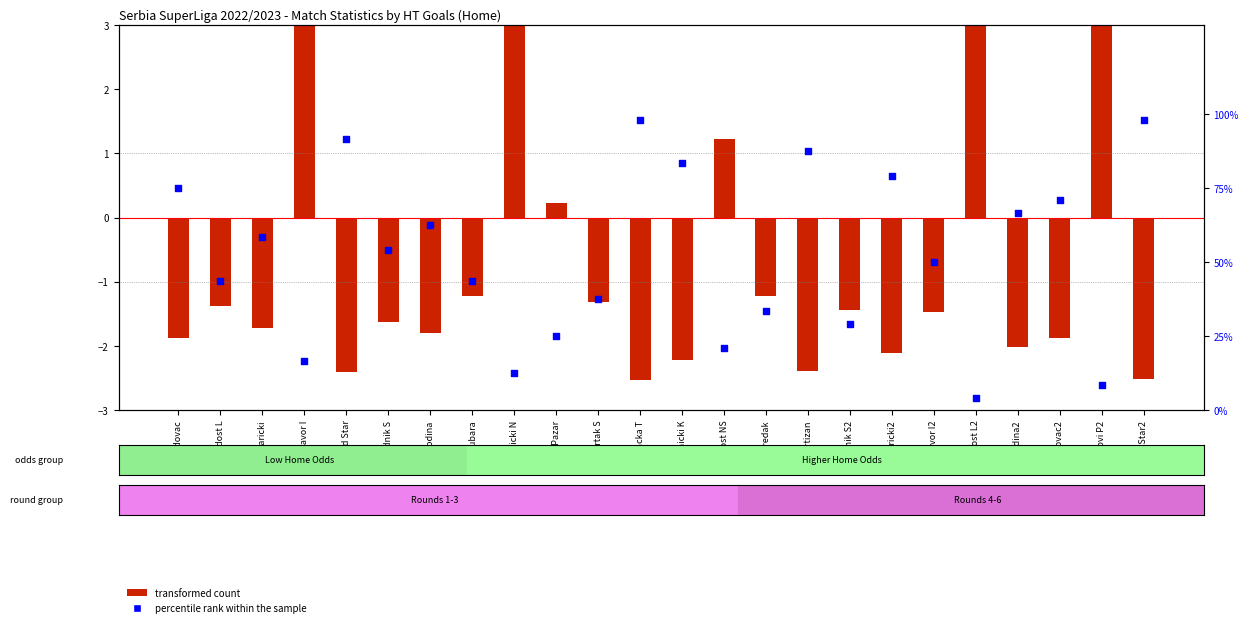

At which category is the sum across all series the highest?

Red Star2